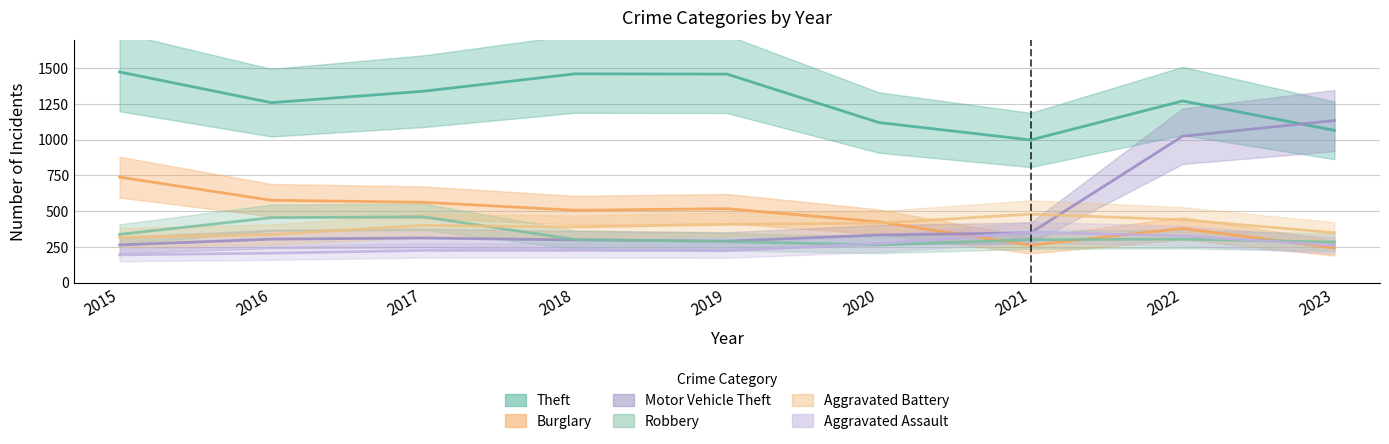

Where is the first local minimum for Robbery?

2020